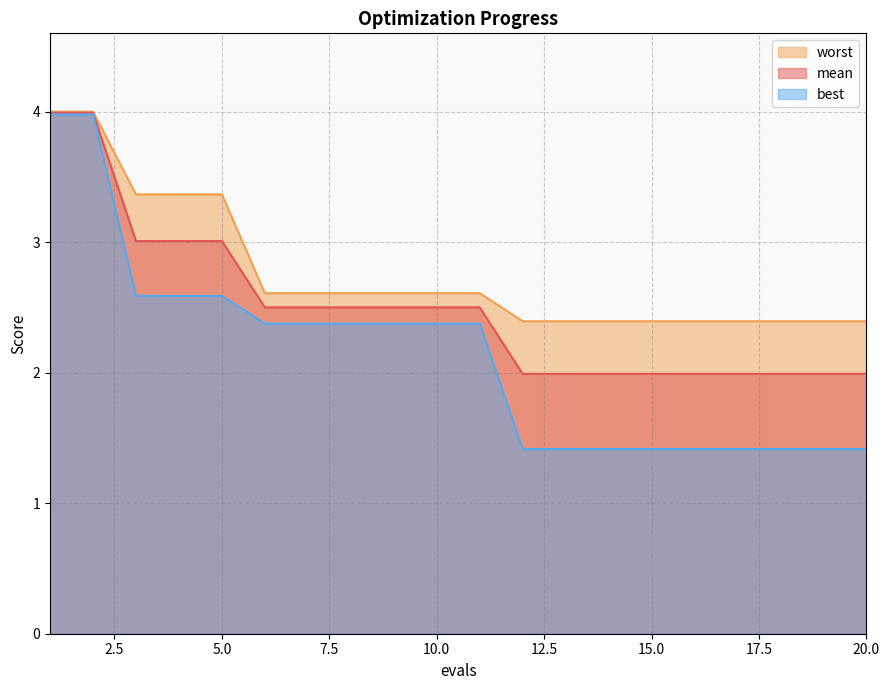

Reading right to left, what are all the values shown in this chart?

mean: 2.0	2.0	2.0	2.0	2.0	2.0	2.0	2.0	2.0	2.5	2.5	2.5	2.5	2.5	2.5	3.0	3.0	3.0	4.0	4.0
best: 1.4	1.4	1.4	1.4	1.4	1.4	1.4	1.4	1.4	2.4	2.4	2.4	2.4	2.4	2.4	2.6	2.6	2.6	4.0	4.0
worst: 2.4	2.4	2.4	2.4	2.4	2.4	2.4	2.4	2.4	2.6	2.6	2.6	2.6	2.6	2.6	3.4	3.4	3.4	4.0	4.0